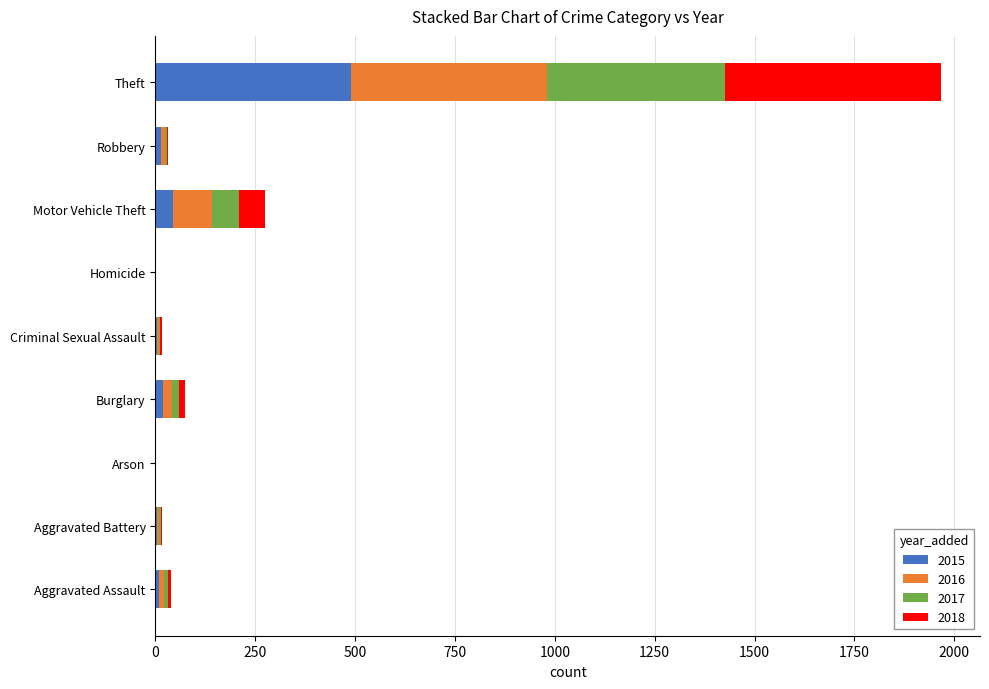

How many data points does each series have?

9